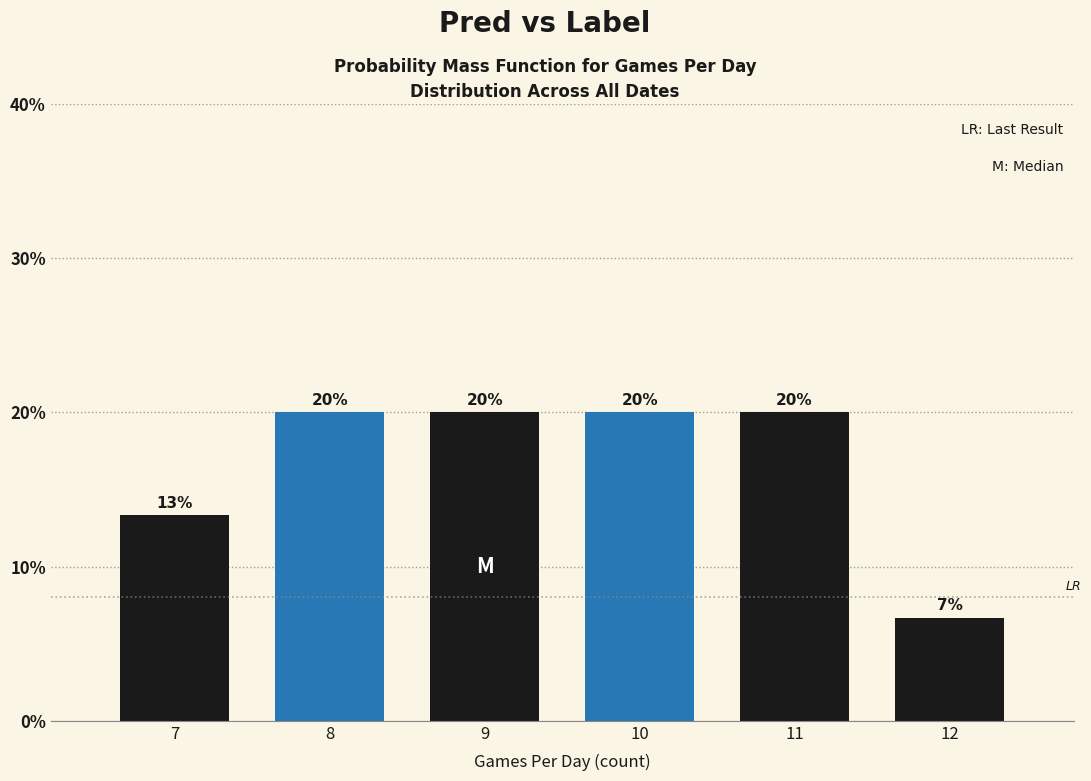

What is the sum of all values?

100.0